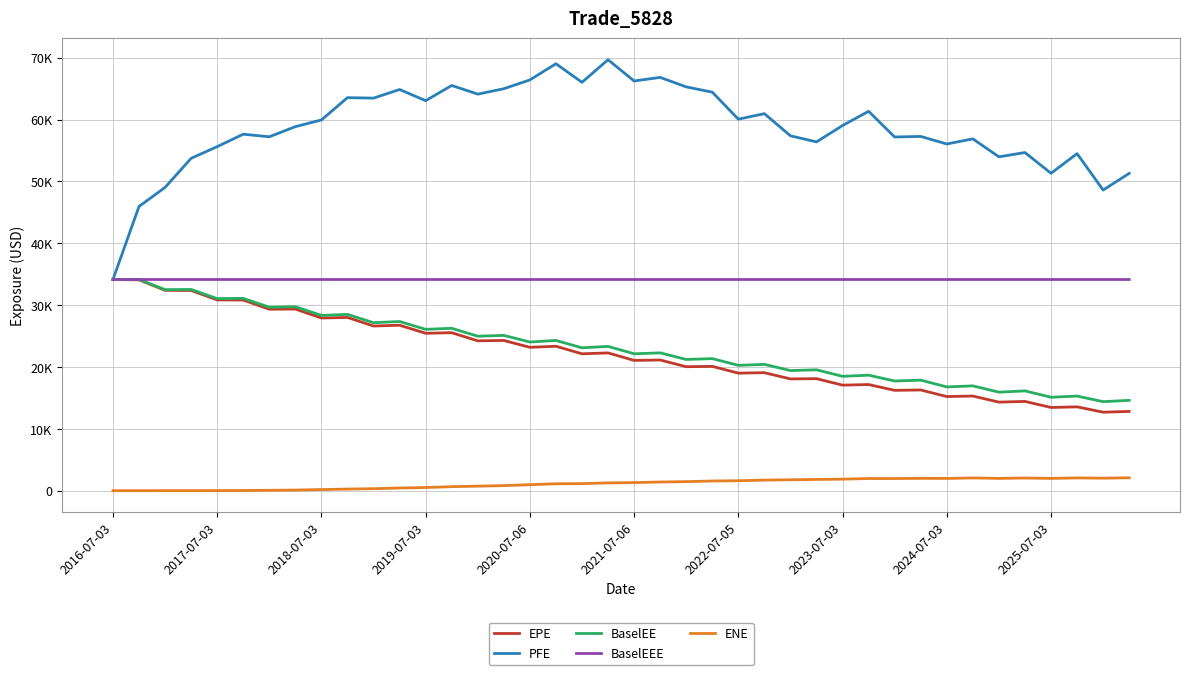

Is this an area chart (filled region under the line)?

No